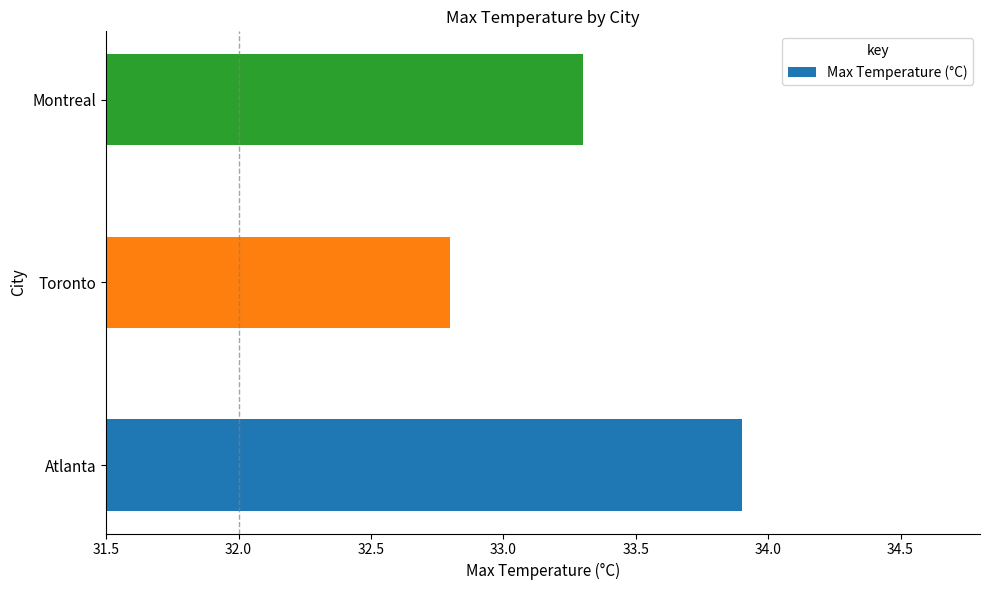

Reading top to bottom, list all the values displayed in this chart.

33.3	32.8	33.9